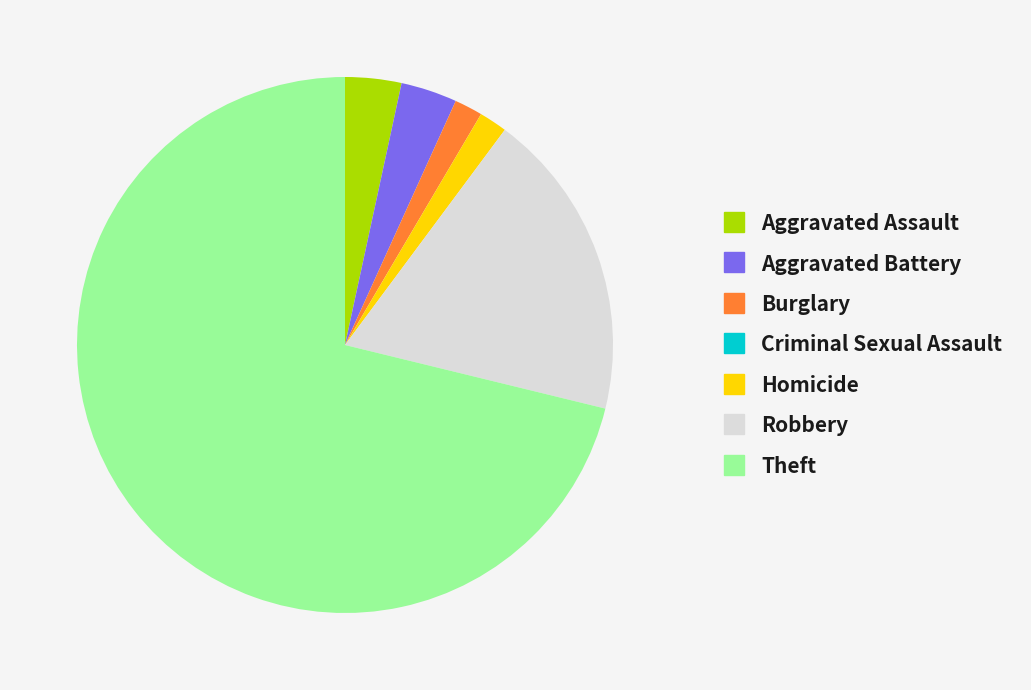

Does Burglary account for over 50% of the chart?

No